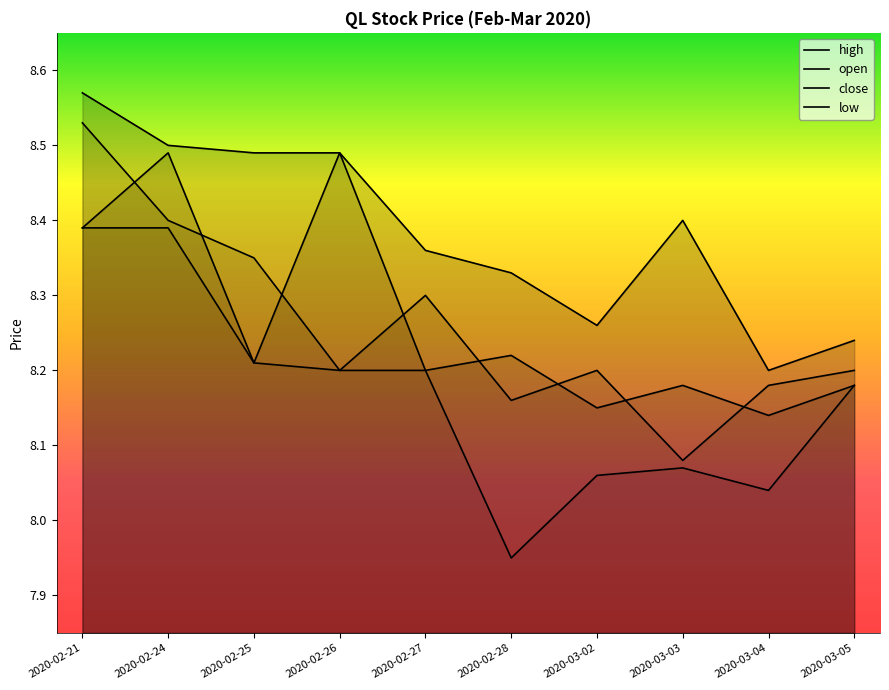

What is the difference between the second highest and minimum values in the high series?

0.3